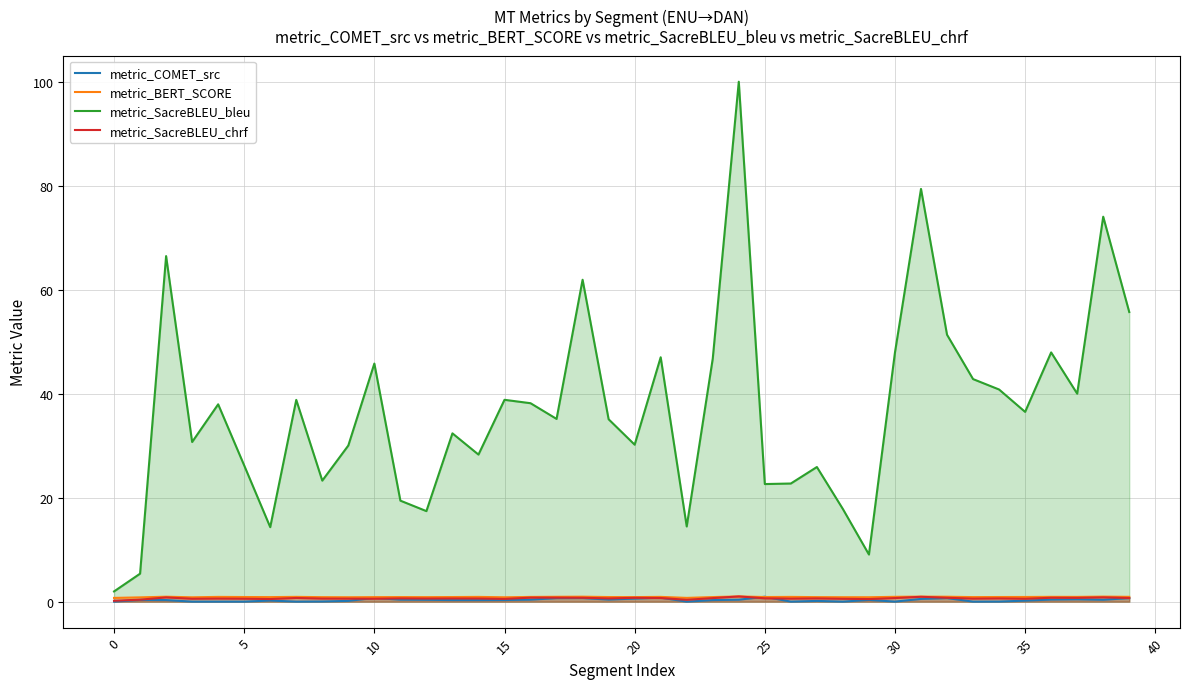

What is the value of the metric_BERT_SCORE point at the 22nd from the left?

0.9